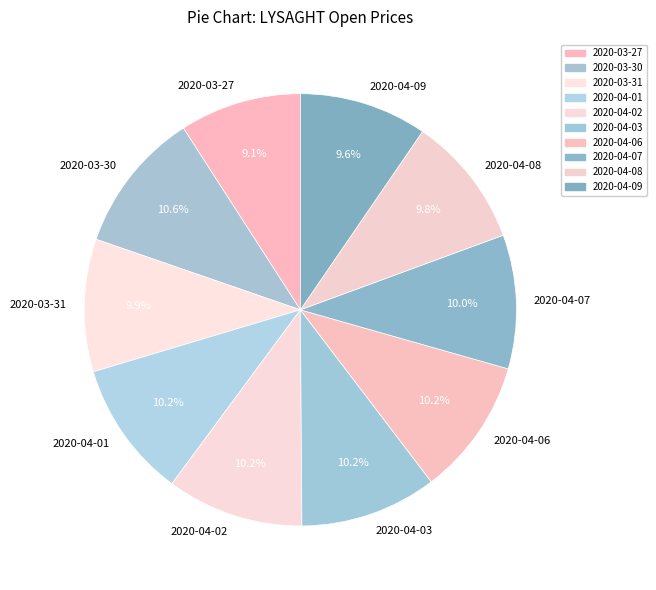

What is the total percentage of 2020-03-27 and 2020-04-09?

18.7%